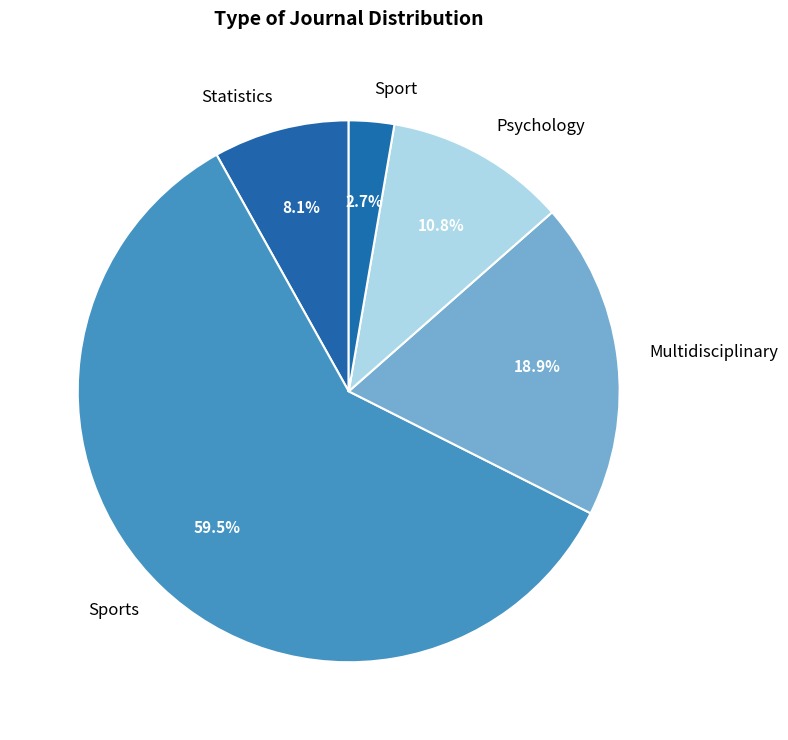

Is it true that Multidisciplinary is 19% of the pie?

True